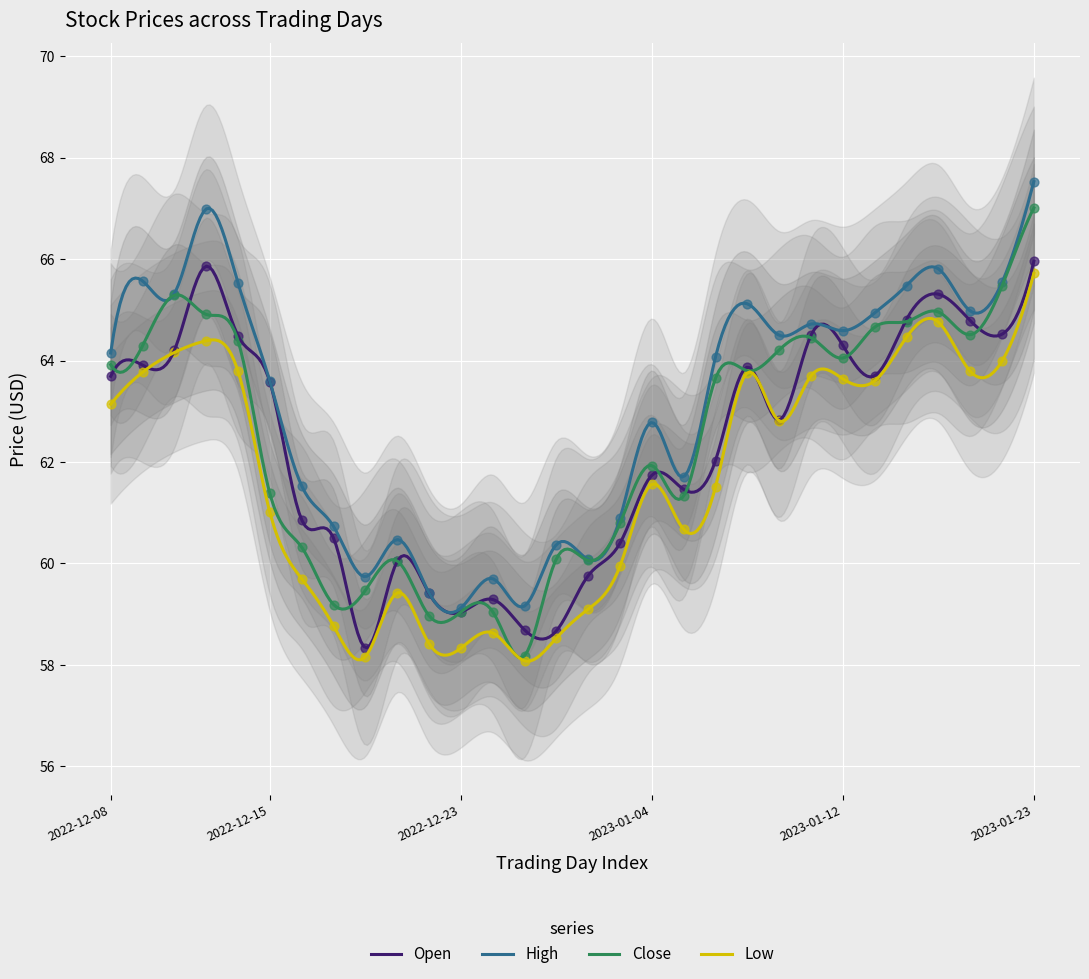

What are all the series names shown in the legend?

Open, High, Close, Low